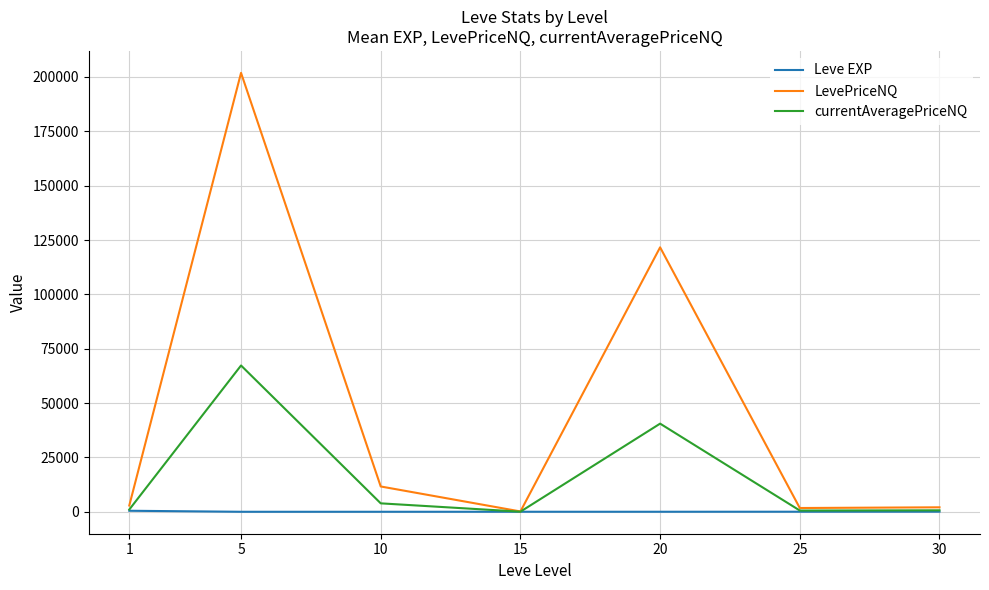

At which category is the sum across all series the highest?

5